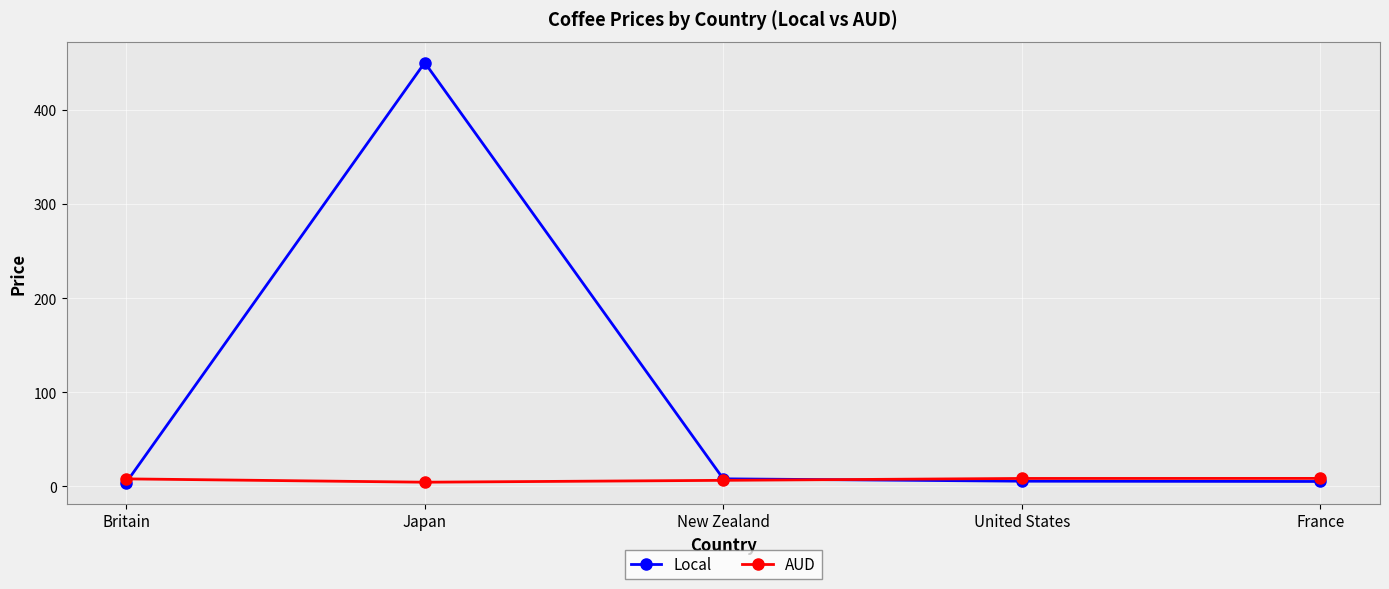

What is the difference between the second highest and second lowest values in the Local series?

2.8